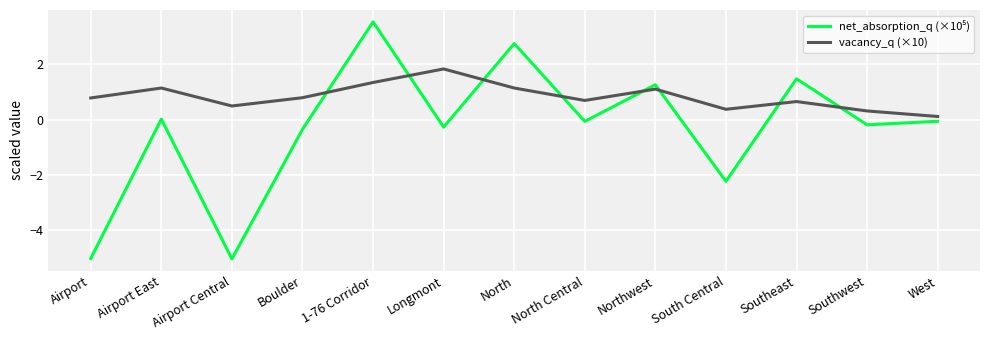

At how many categories does at least one series exceed -1?

13